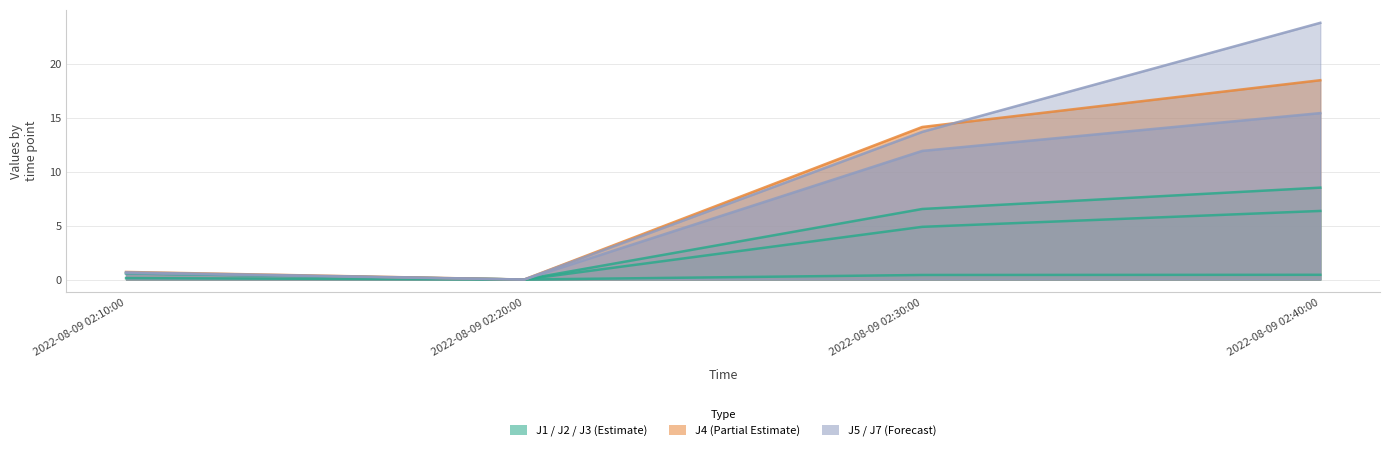

What position from the right is 2022-08-09 02:10:00?

4